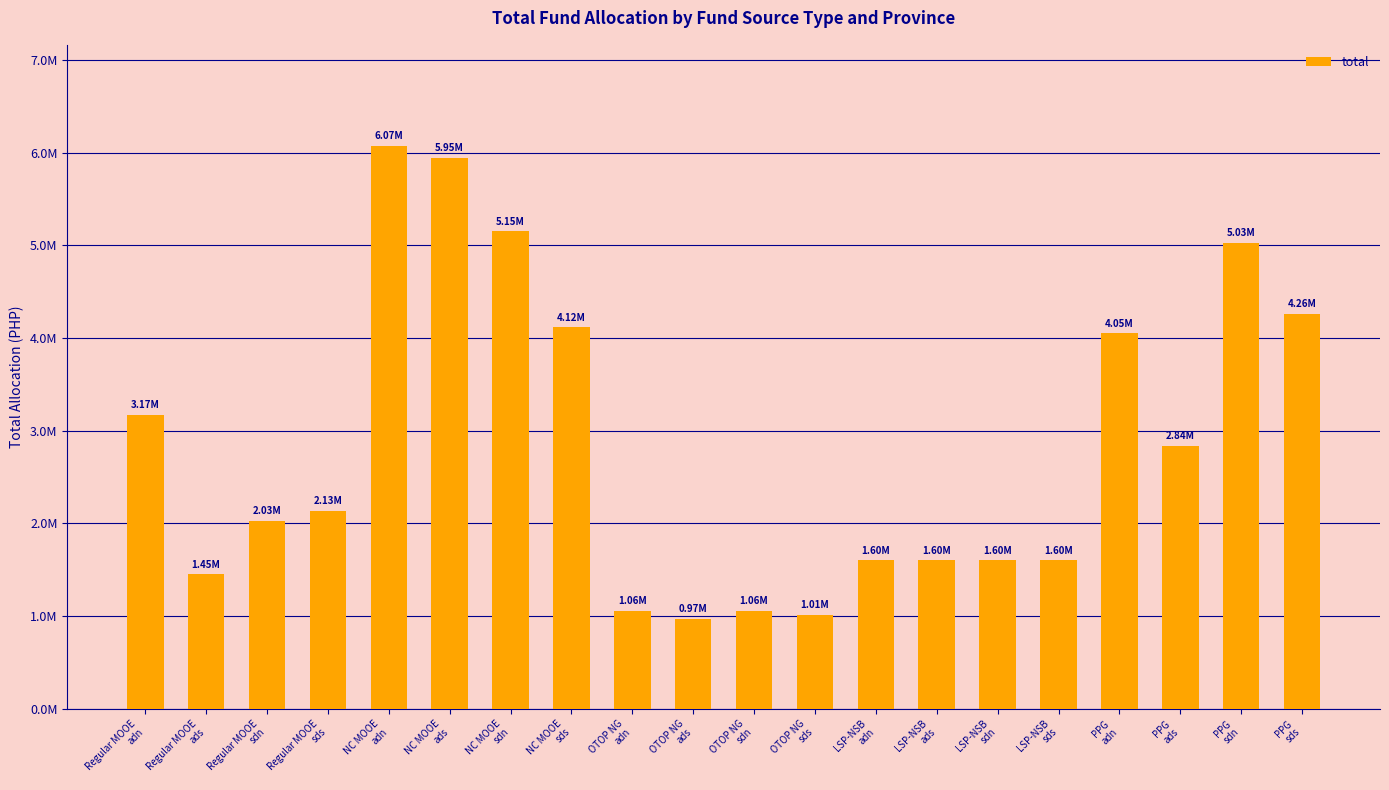

What is the label of the 18th bar from the right?

Regular MOOE
sdn